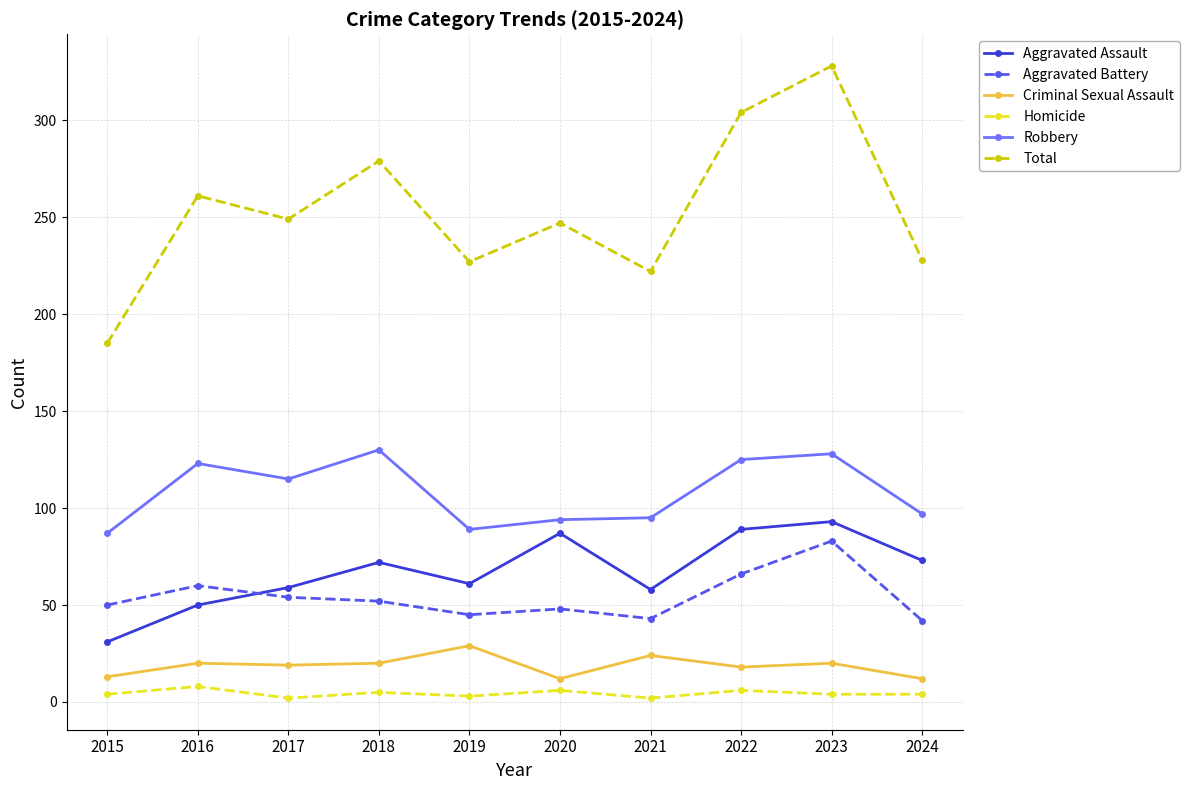

Rank the series at 2022 from highest to lowest value.

Total, Robbery, Aggravated Assault, Aggravated Battery, Criminal Sexual Assault, Homicide